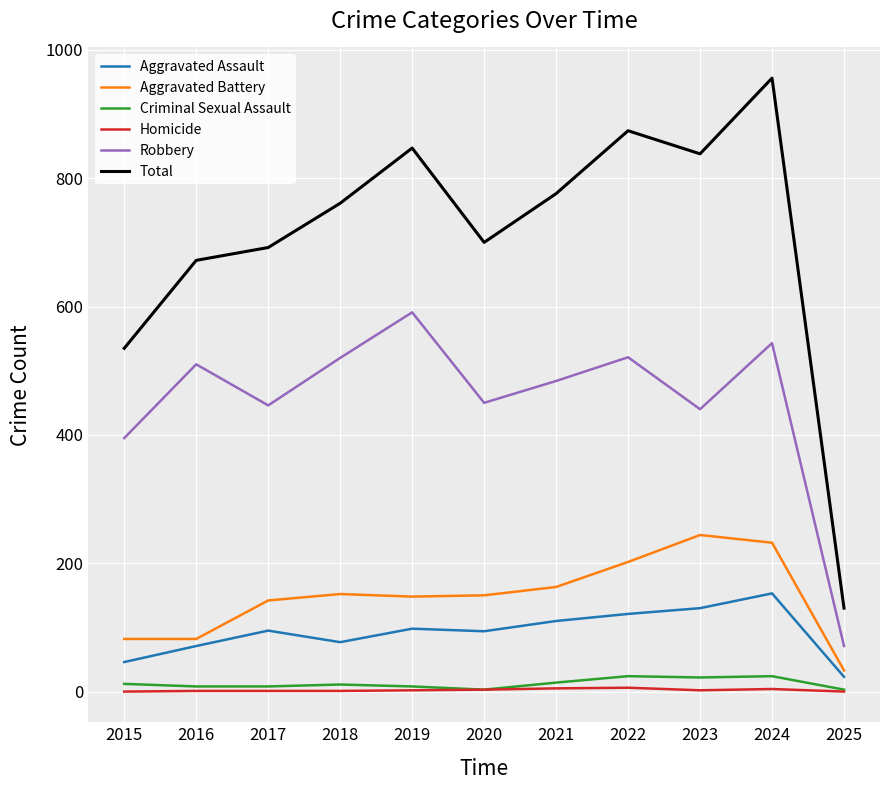

At which category is the sum across all series the highest?

2024